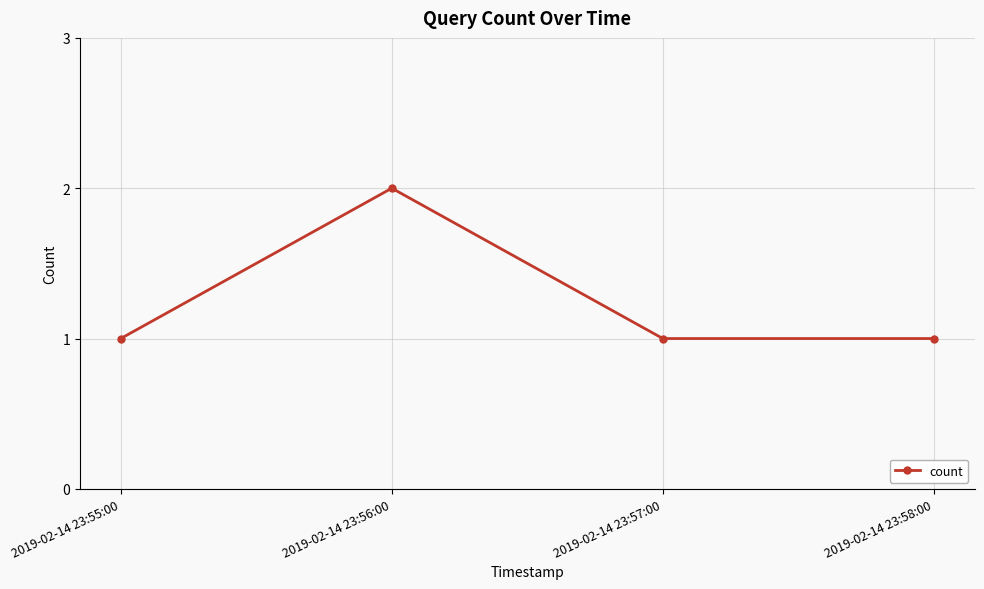

What is the label of the 1st point from the left?

2019-02-14 23:55:00